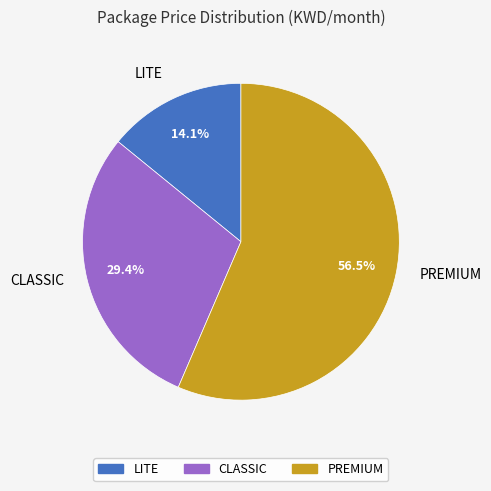

What is the majority slice?

PREMIUM